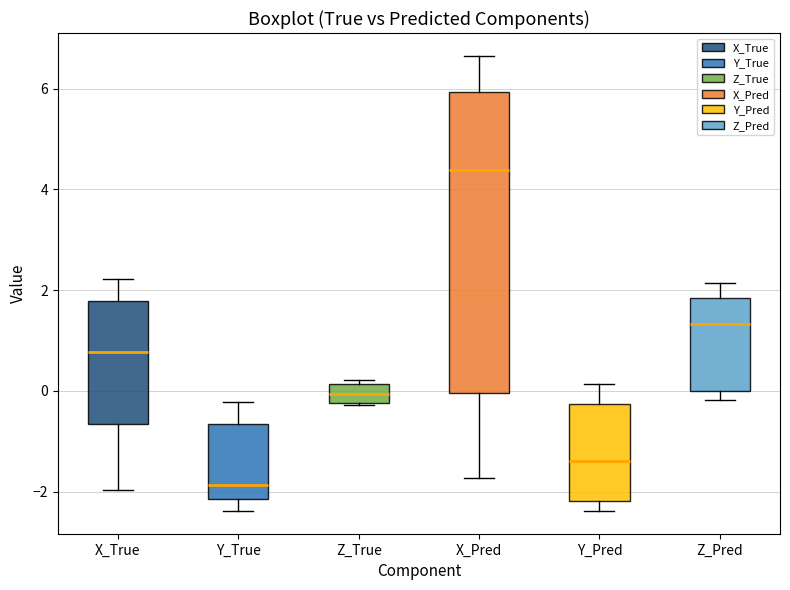

Reading left to right, read every box against the y-axis: the position of its median line, the range the box covers, and the ends of its whiskers. The values are not printed on the chart, so give them approximately, as read against the axis.

X_True: median 0.8, box -0.6 to 1.8, whiskers -2.0 to 2.2
Y_True: median -1.8, box -2.2 to -0.6, whiskers -2.4 to -0.2
Z_True: median 0.0, box -0.2 to 0.2, whiskers -0.2 to 0.2 (just above the box's upper edge)
X_Pred: median 4.4, box 0.0 to 6.0, whiskers -1.8 to 6.6
Y_Pred: median -1.4, box -2.2 to -0.2, whiskers -2.4 to 0.2
Z_Pred: median 1.4, box 0.0 to 1.8, whiskers -0.2 to 2.2